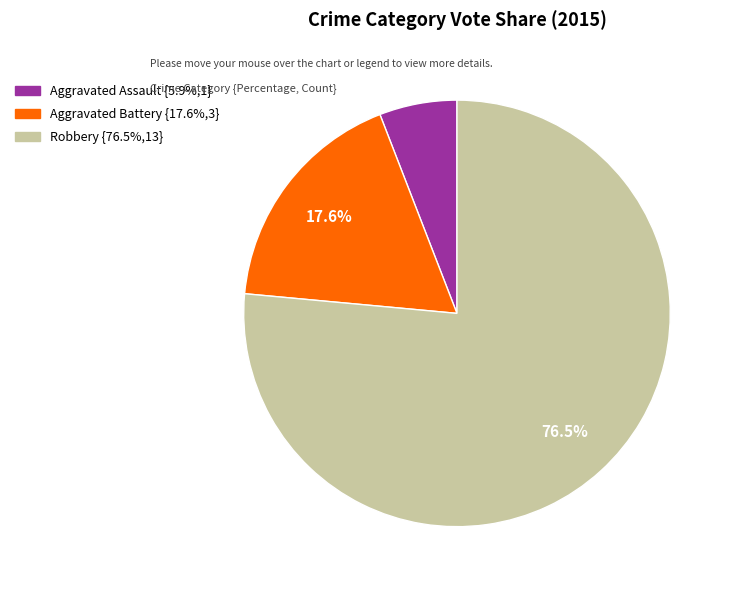

What percentage is the Aggravated Battery slice, to the nearest percent?

18%